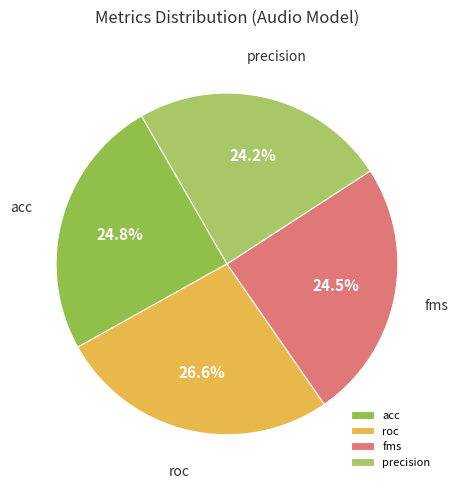

What percentage do roc and precision together represent?

50.7%